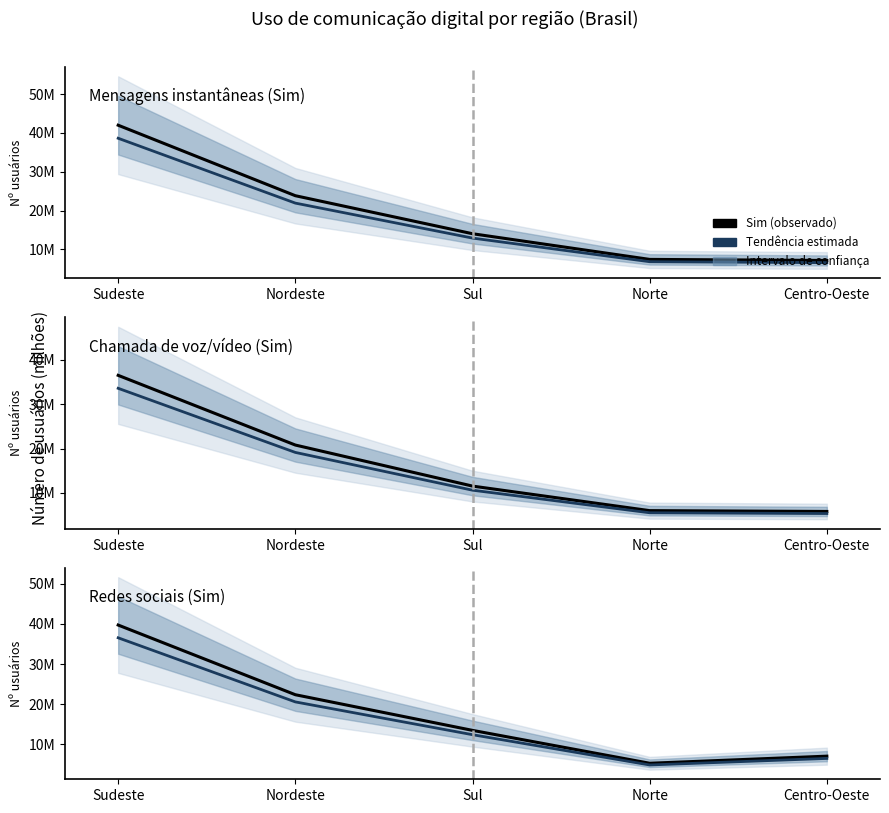

Is the value of Mensagens instantâneas (Sim) (tendência) at Sul greater than the value of Mensagens instantâneas (Sim) at Sul?

No